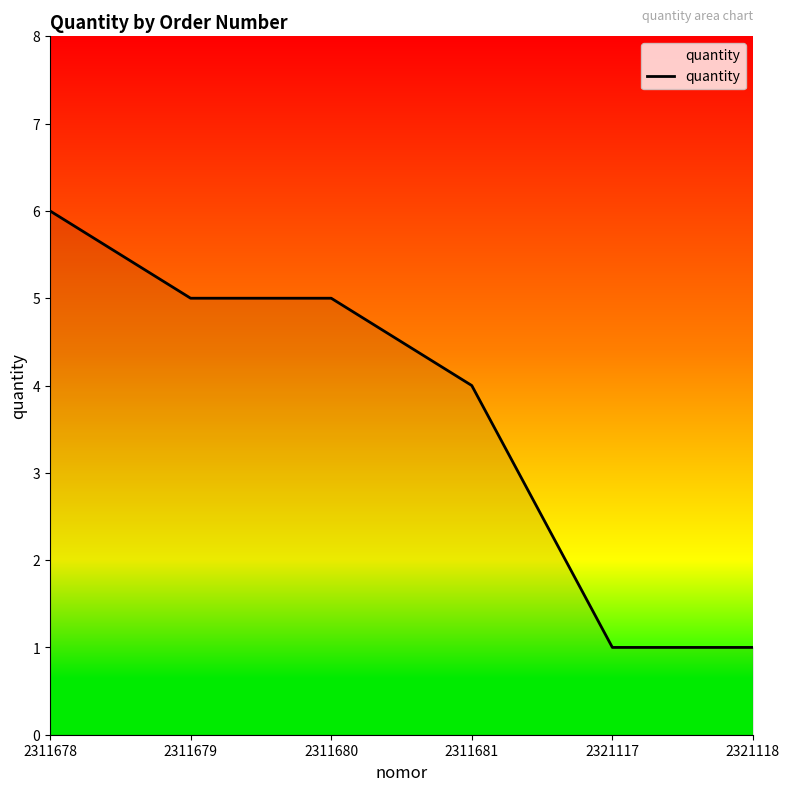

True or false: the data shows 5 at 2311680.

True